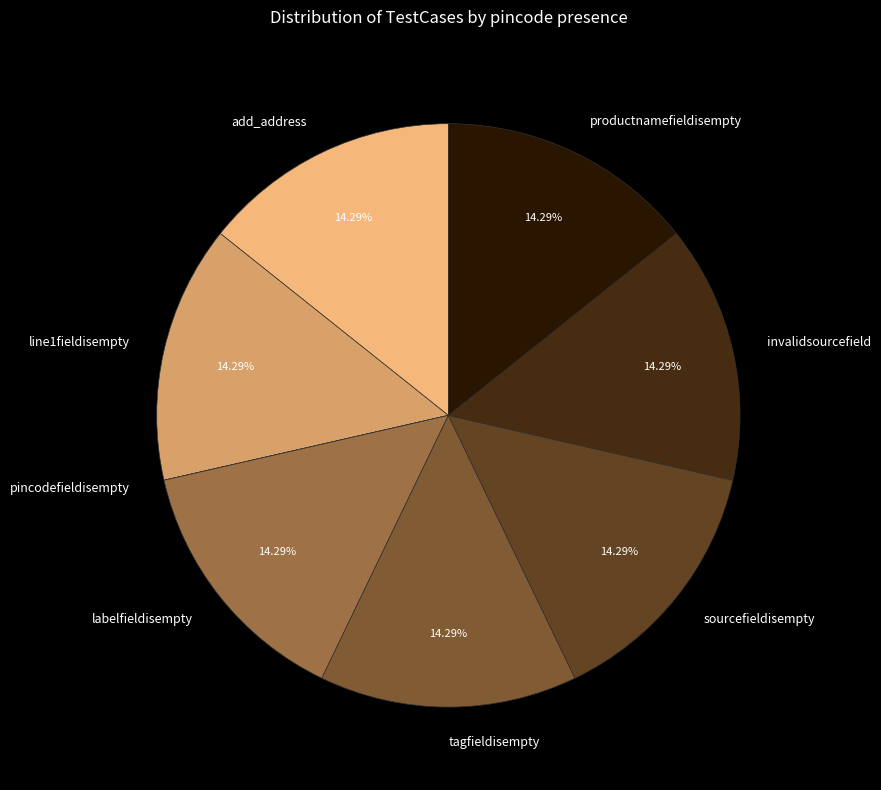

To the nearest percent, what percentage of the pie is invalidsourcefield?

14%